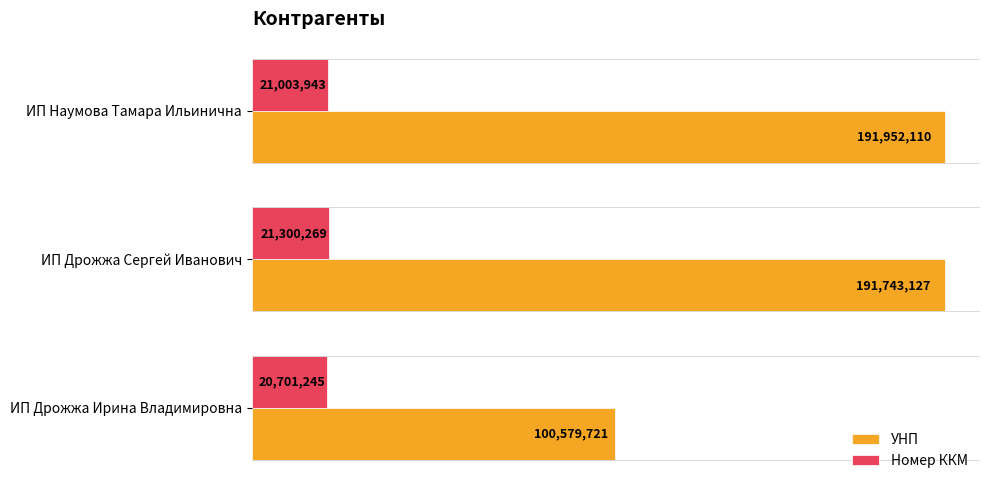

What is the sum of all УНП values?

484274958